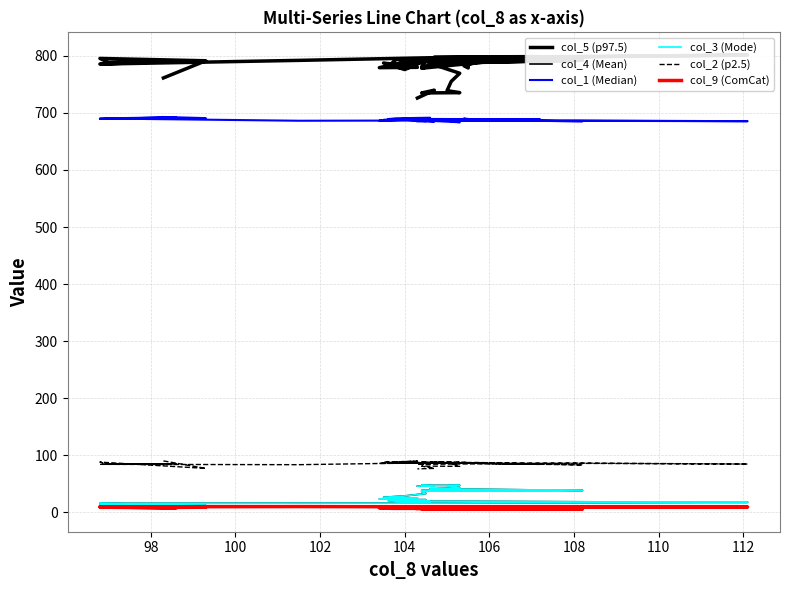

Where does the col_4 (Mean) series first go above 28?

104